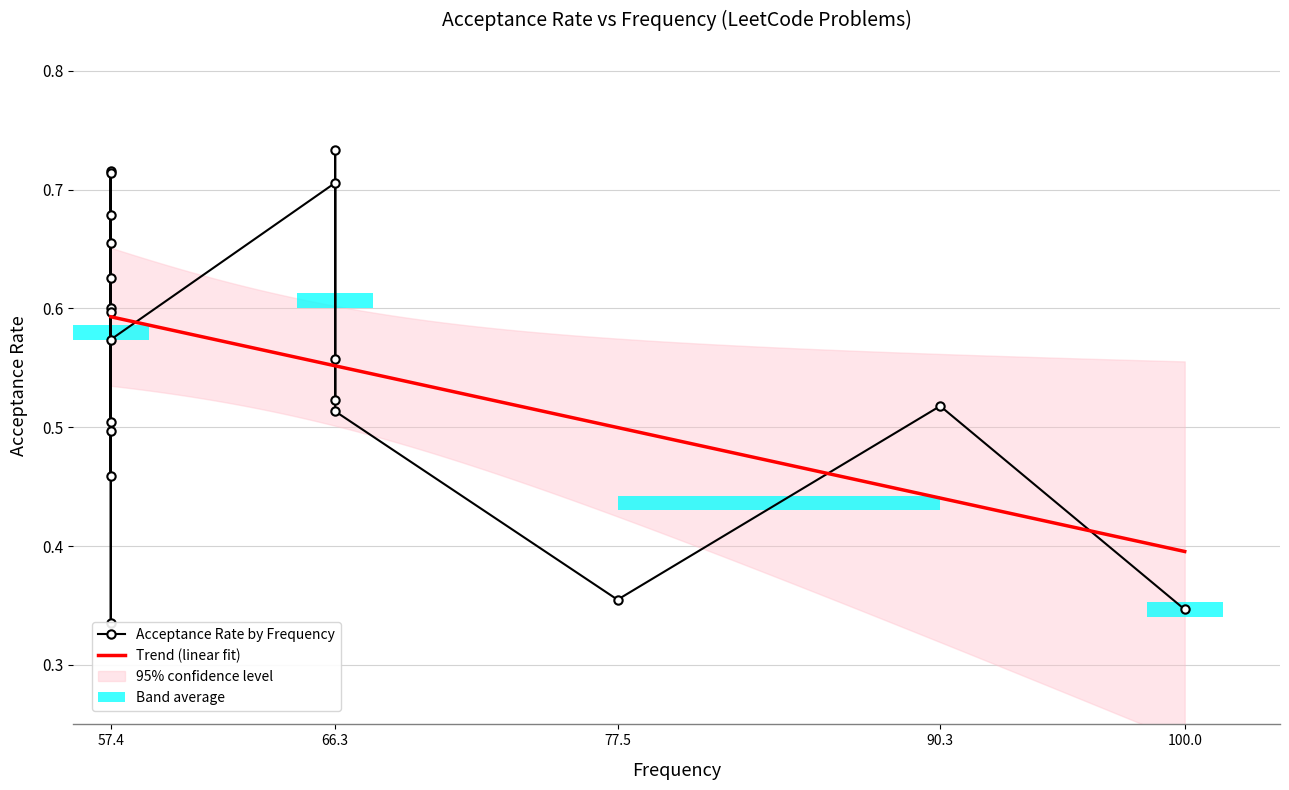

What is the smallest value displayed?

0.3